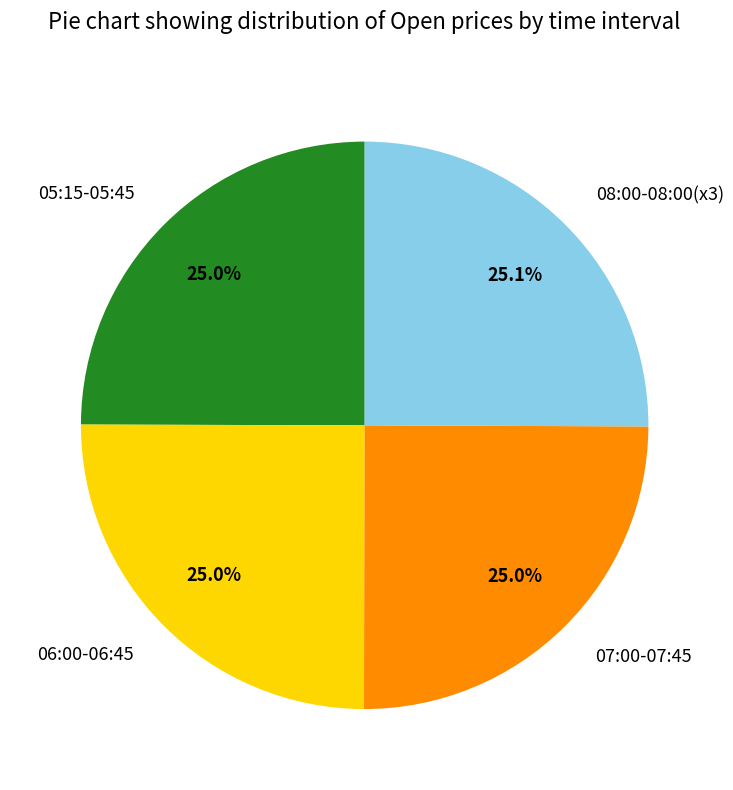

Is there any slice that represents more than half of the pie?

No